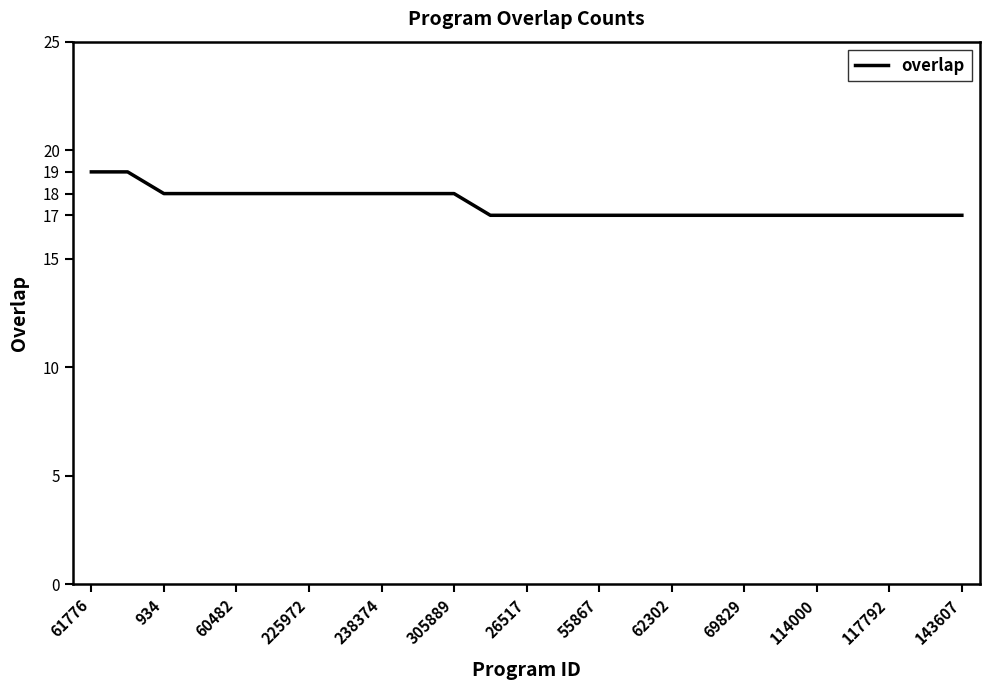

What is the maximum value shown in the chart?

19